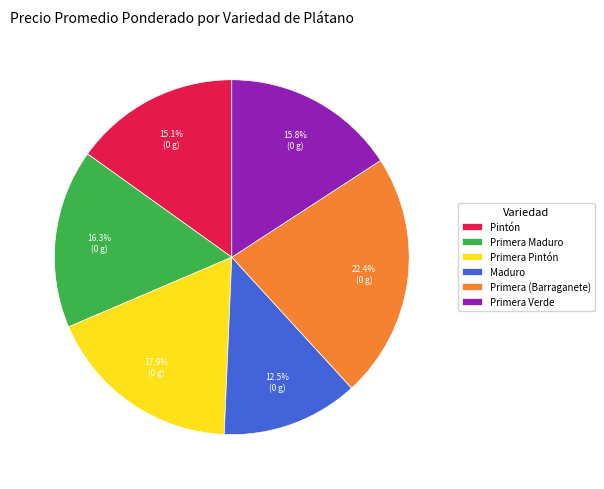

To the nearest percent, what portion does Primera Maduro represent?

16%